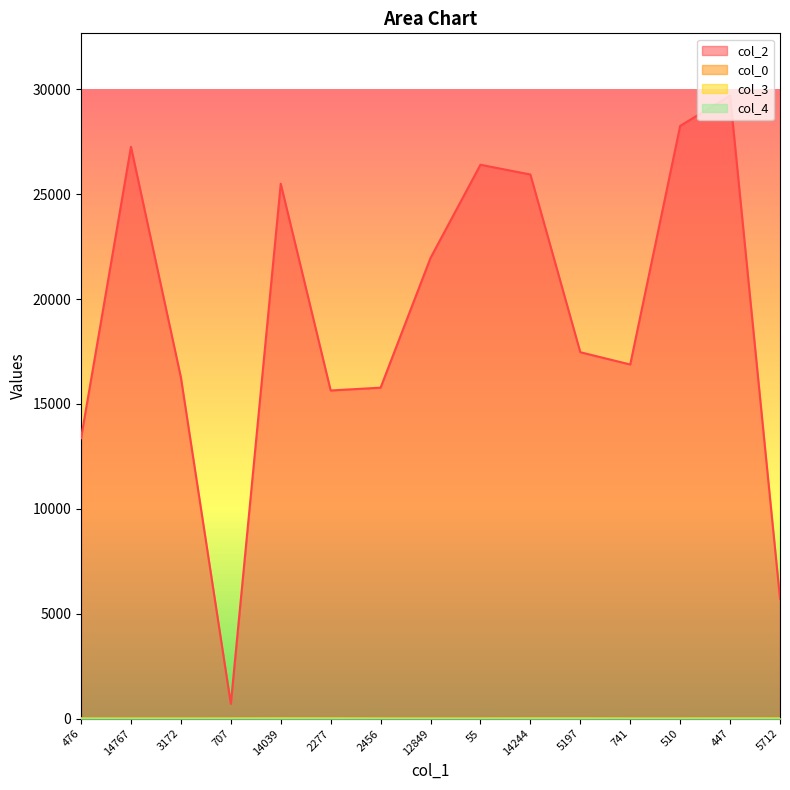

Reading right to left, what are all the values shown in this chart?

col_2: 5712	29698	28257	16882	17467	25939	26404	21962	15777	15643	25499	707	16267	27260	13367
col_0: 28	28	28	28	28	28	28	28	28	27	27	27	26	25	12
col_3: 7	7	0	0	7	7	0	0	0	7	10	2	0	0	0
col_4: 0	0	0	0	0	0	0	0	0	0	0	0	0	0	1